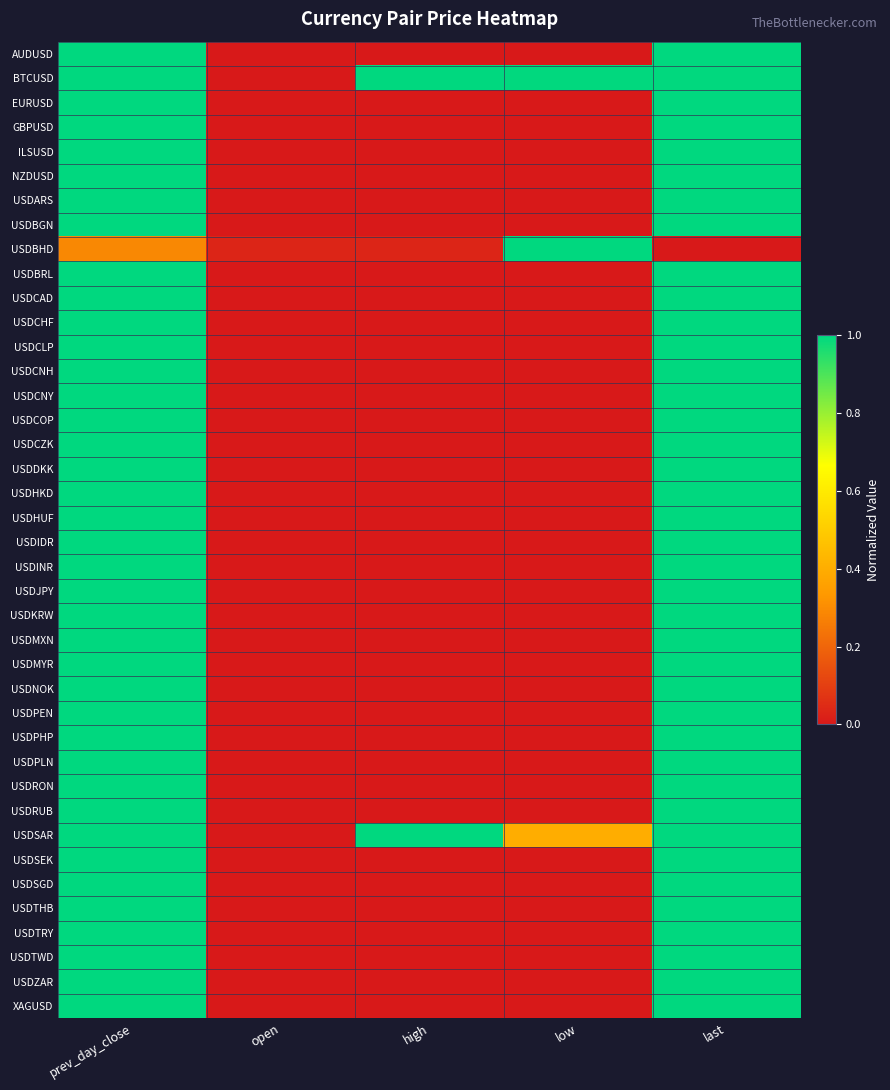

At how many categories does at least one series exceed 0?

5